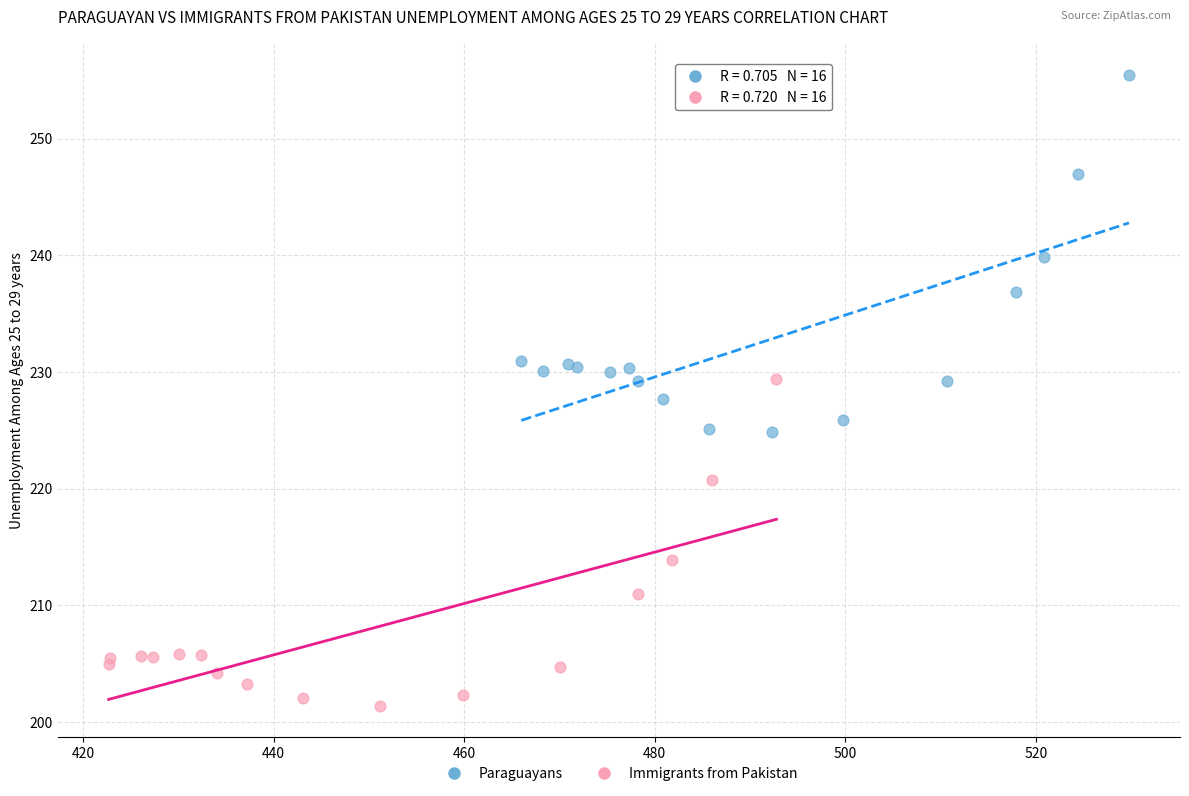

Which series has the widest spread of Y values?

Paraguayans